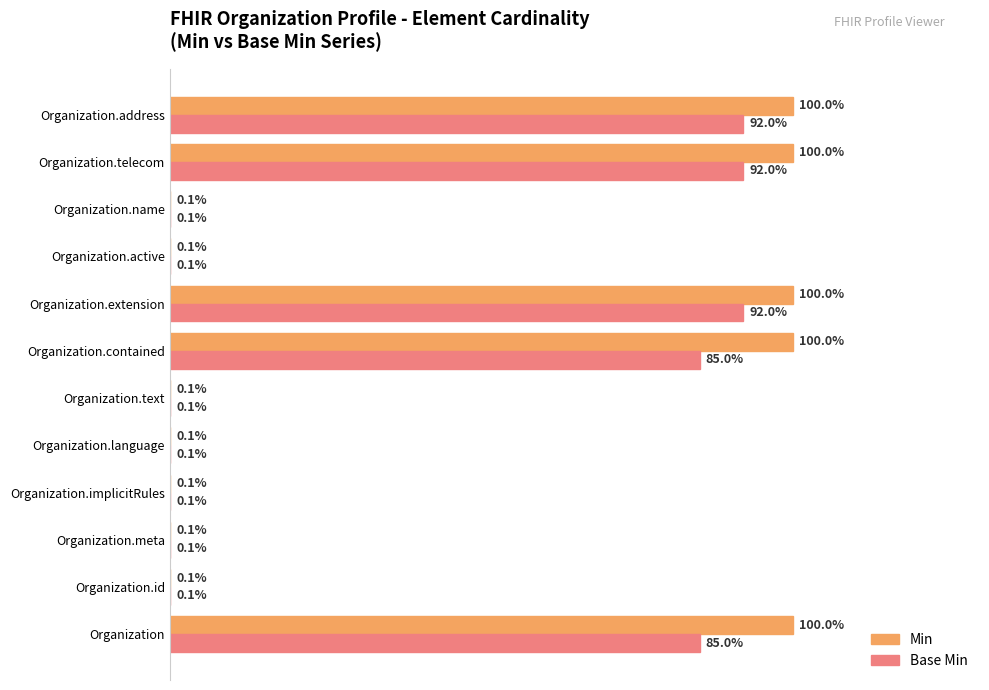

Which series changed the most between Organization.contained and Organization.extension?

Base Min